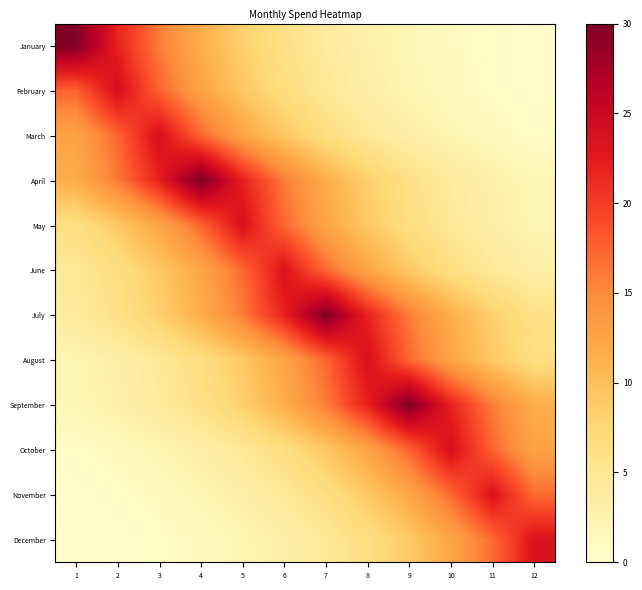

List the series in order of their peak value, highest first.

April, January, July, September, February, October, March, August, May, June, November, December